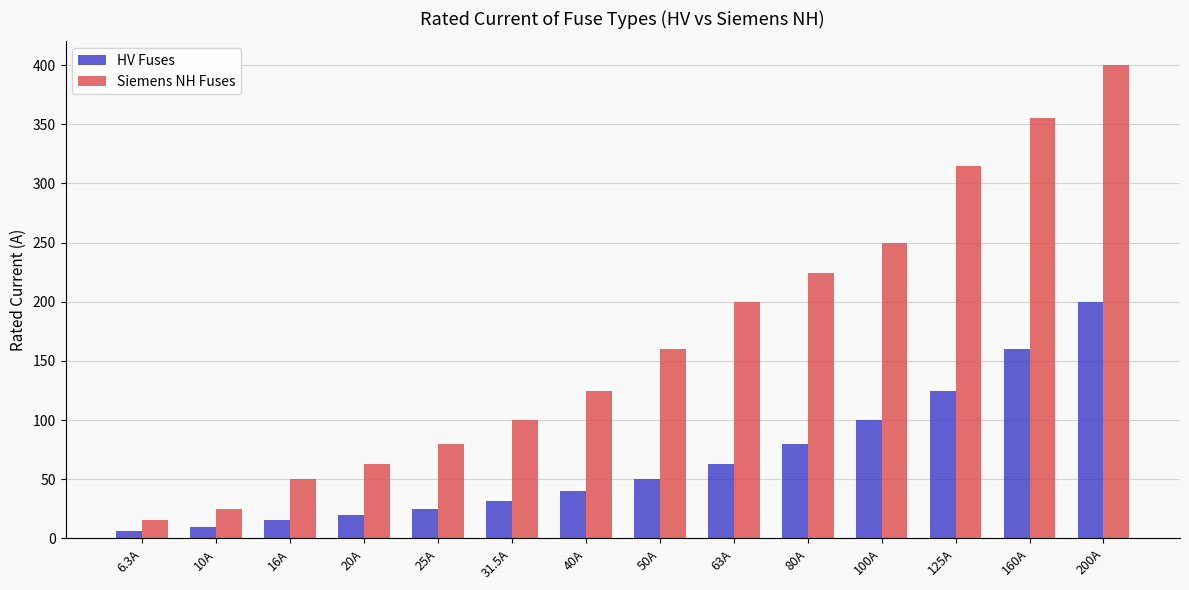

Rank the series by their maximum value, from highest to lowest.

Siemens NH Fuses, HV Fuses